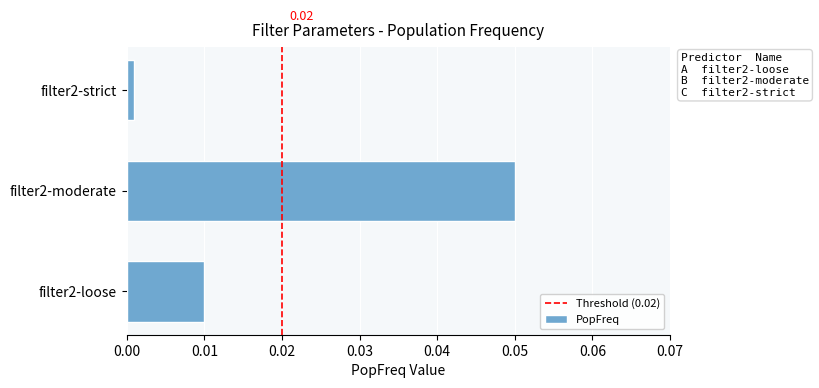

Between filter2-moderate and filter2-loose, which is larger?

filter2-moderate